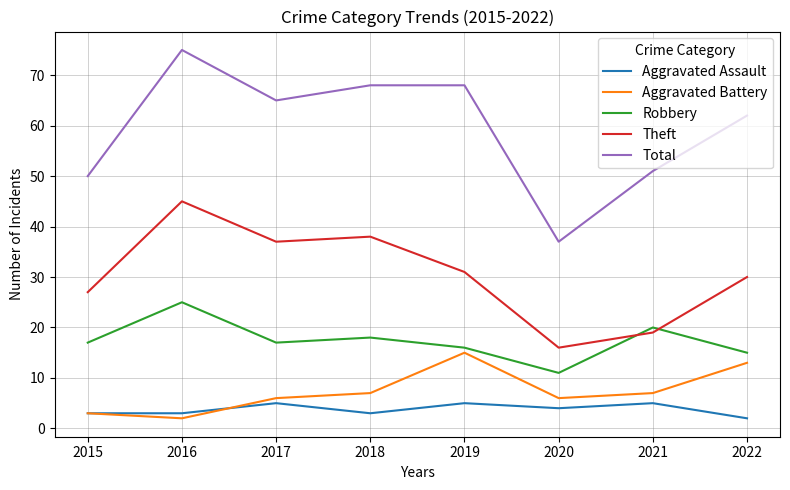

What is the spread (max minus min) of values at 2021?

46